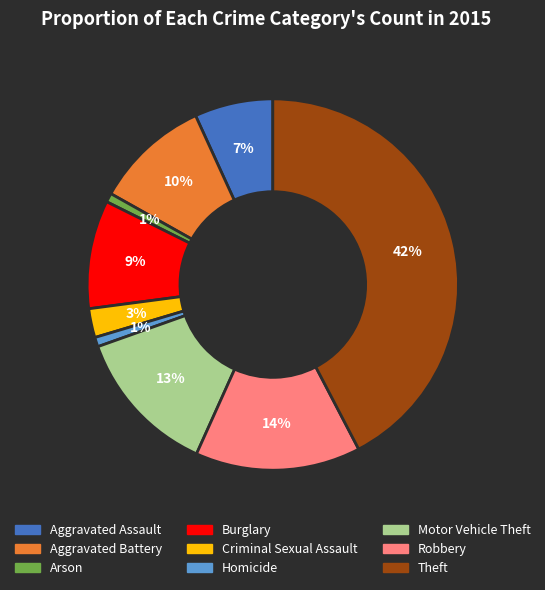

Does Robbery account for over 50% of the chart?

No